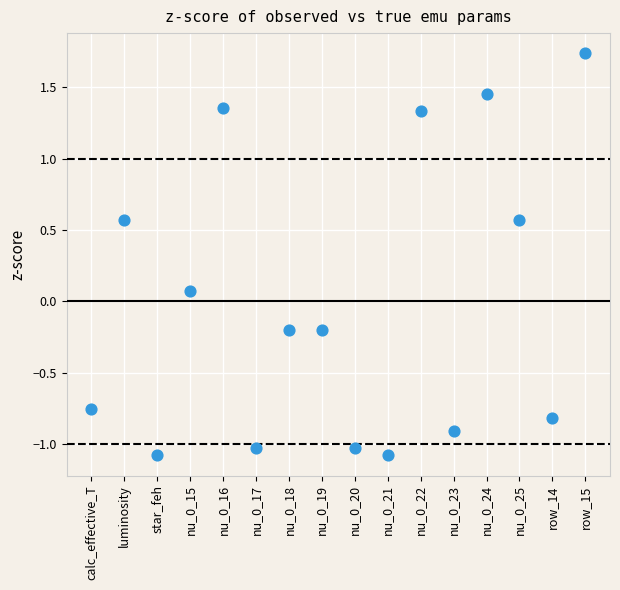

What is the range of Y values (max minus min)?

2.8